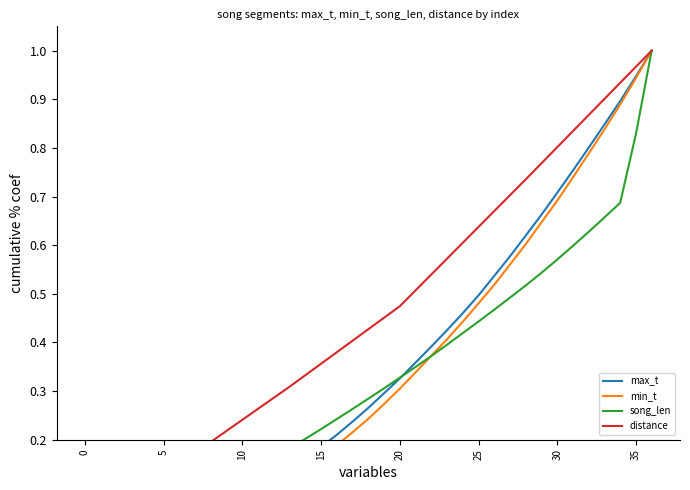

True or false: min_t and distance cross at least once.

False